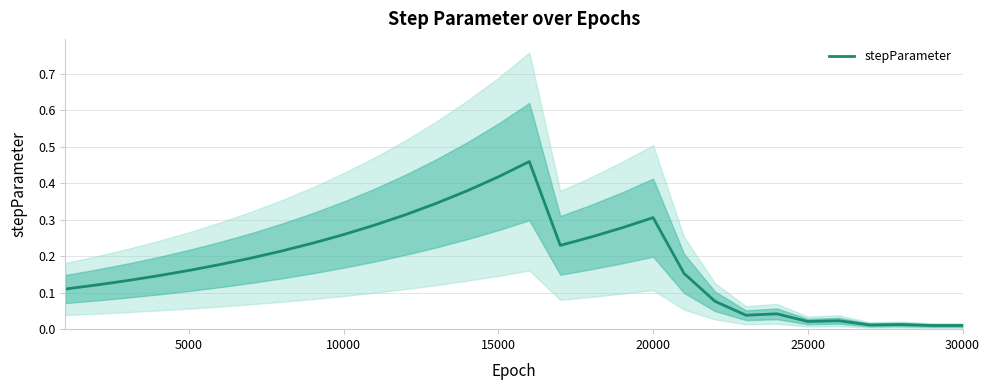

Reading left to right, what are all the values shown in this chart?

0.1	0.1	0.1	0.1	0.2	0.2	0.2	0.2	0.2	0.3	0.3	0.3	0.3	0.4	0.4	0.5	0.2	0.3	0.3	0.3	0.2	0.1	0.0	0.0	0.0	0.0	0.0	0.0	0.0	0.0